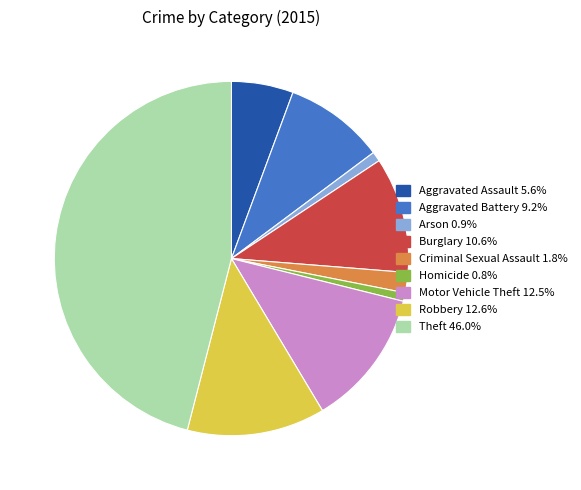

Do Robbery and Motor Vehicle Theft together represent more than half of the pie?

No